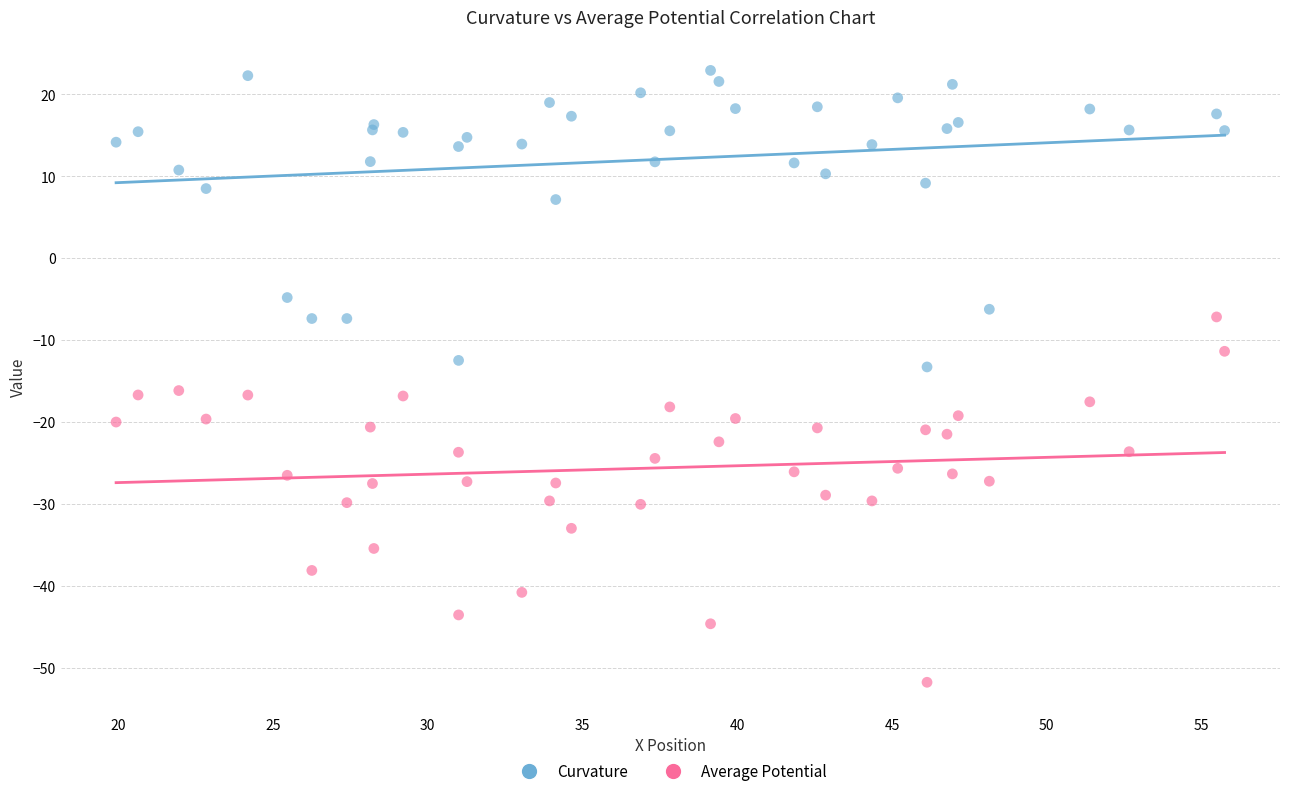

Which series has the widest spread of Y values?

Average Potential